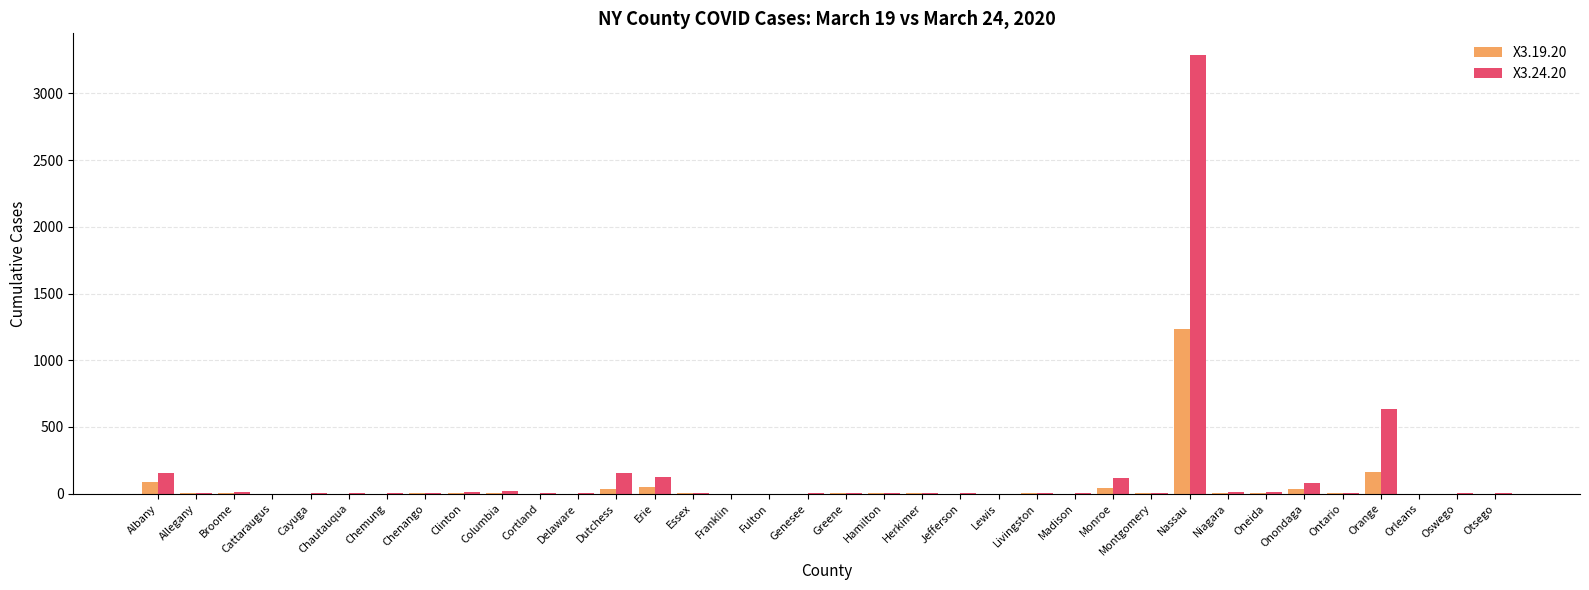

What are all the series names shown in the legend?

X3.19.20, X3.24.20